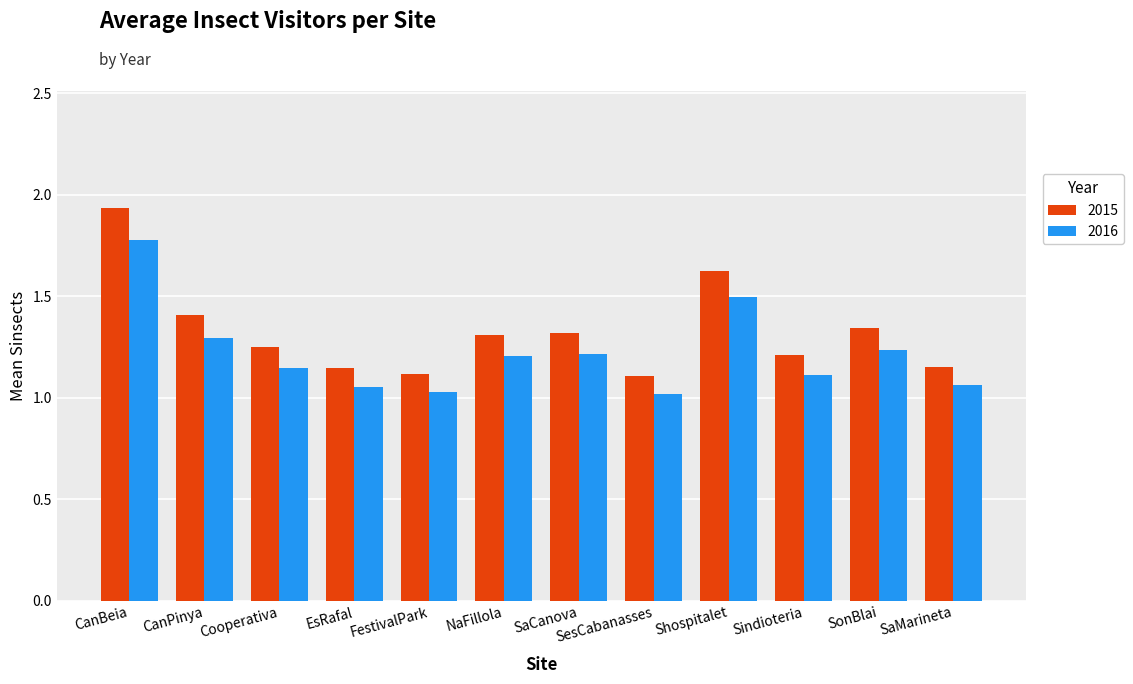

The value of 2015 at SonBlai is 1.3. True or false?

True